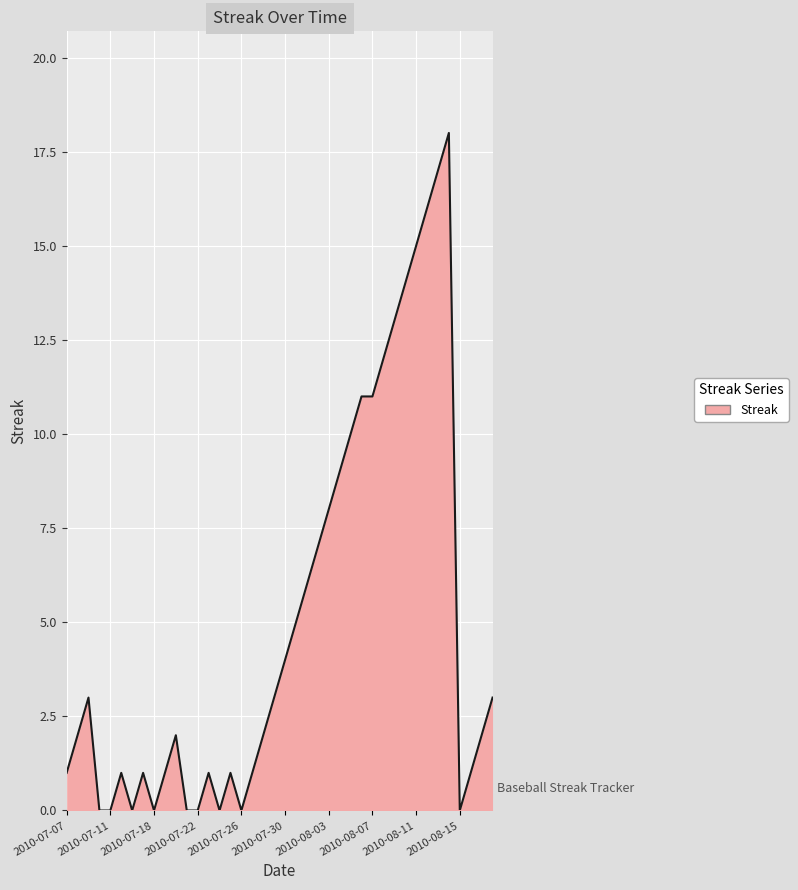

Reading left to right, what are all the values shown in this chart?

1	2	3	0	0	1	0	1	0	1	2	0	0	1	0	1	0	1	2	3	4	5	6	7	8	9	10	11	11	12	13	14	15	16	17	18	0	1	2	3